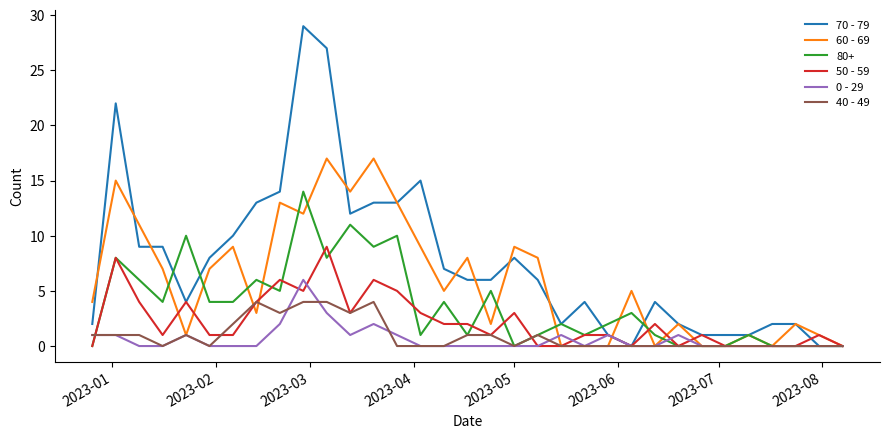

What is the difference between the second highest and minimum values in the 70 - 79 series?

27